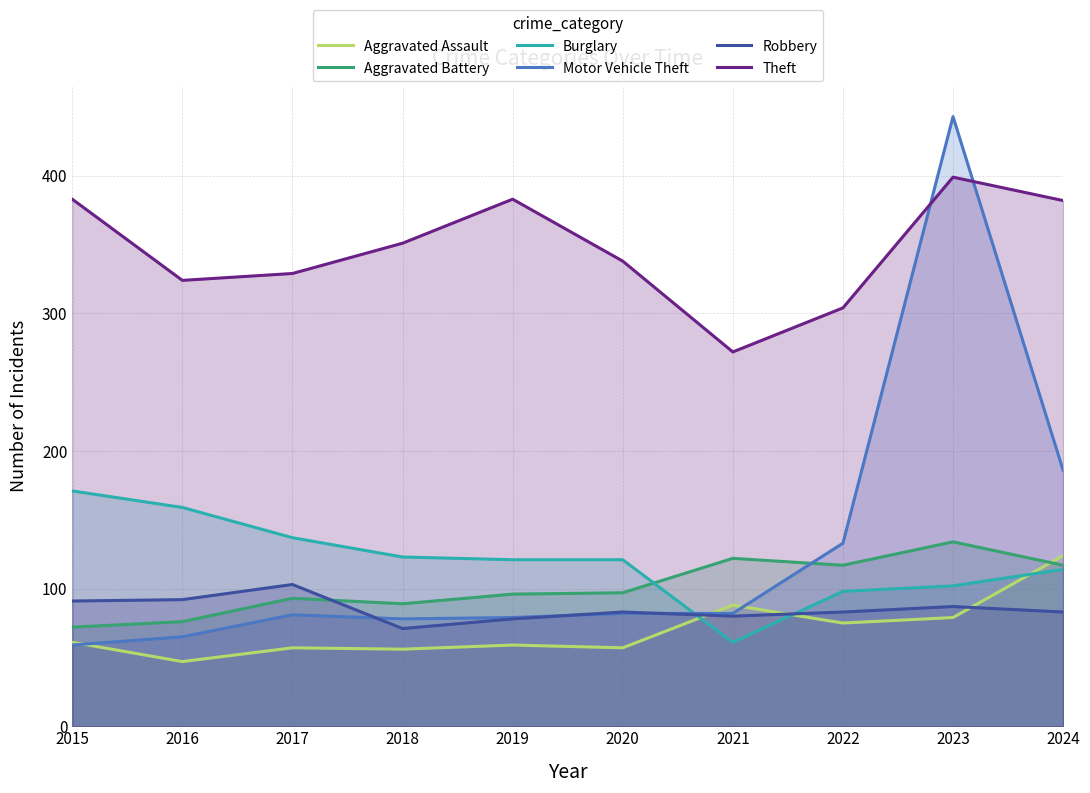

Is it true that Robbery equals 53 at 2023?

False